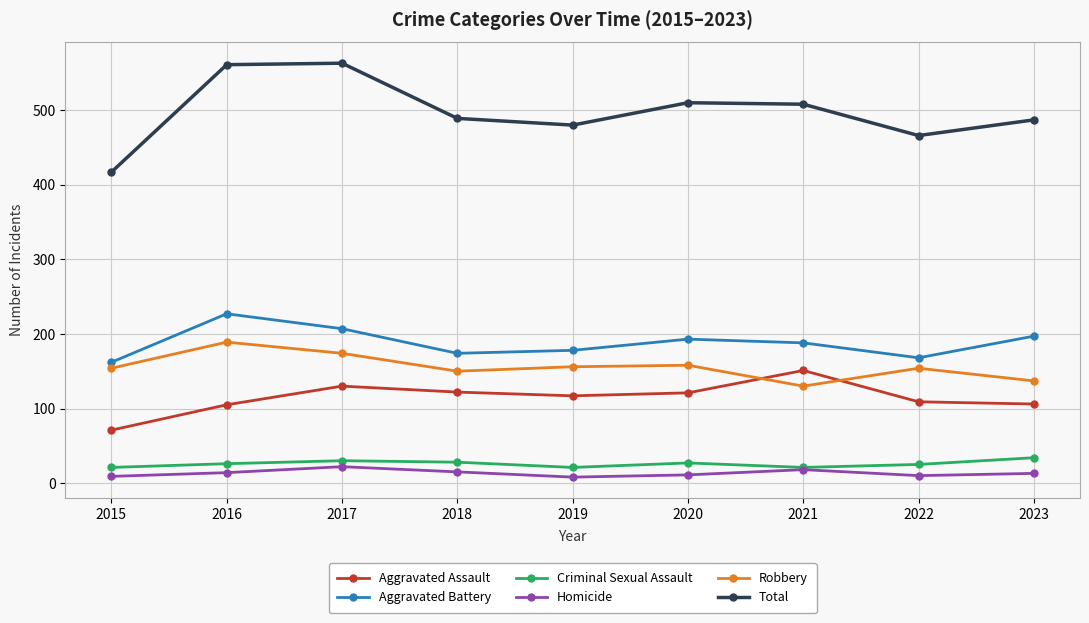

What is the sum of all Aggravated Battery values?

1694